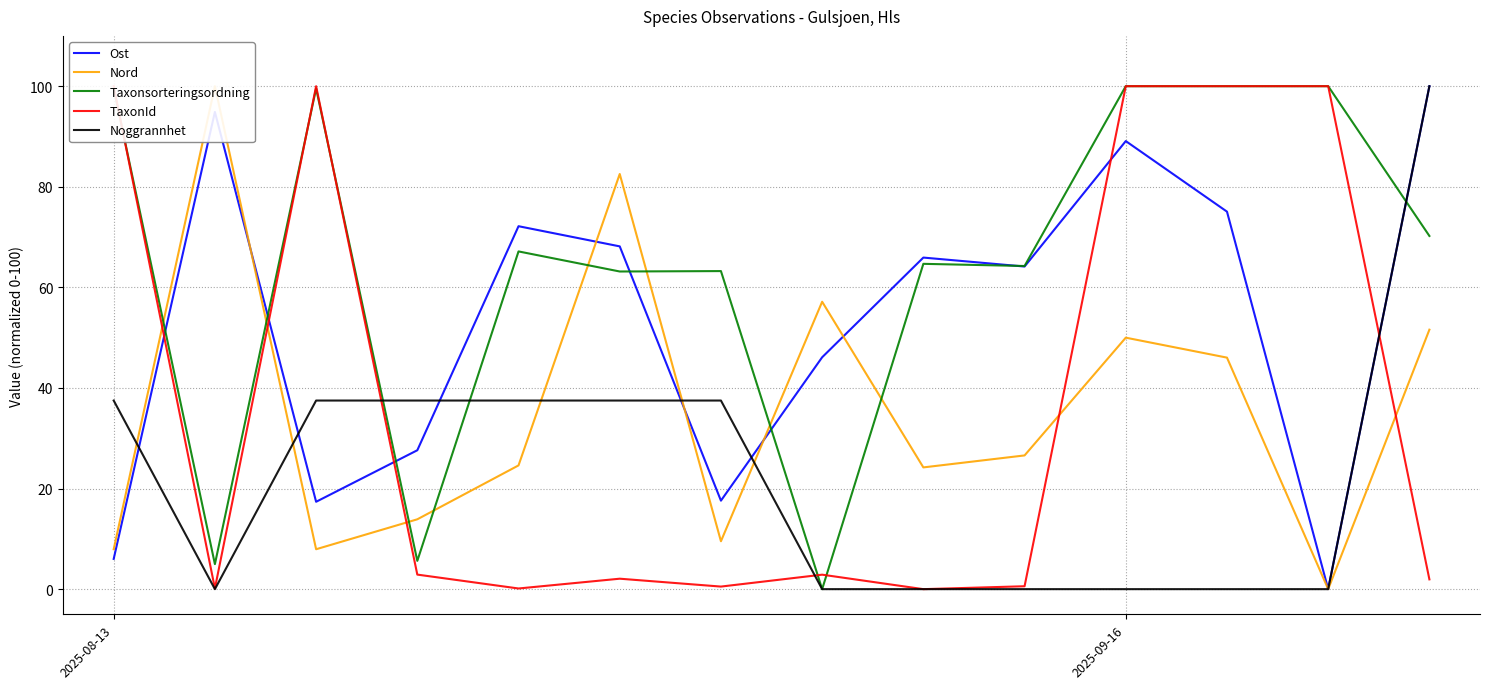

What position from the right is 4?

10